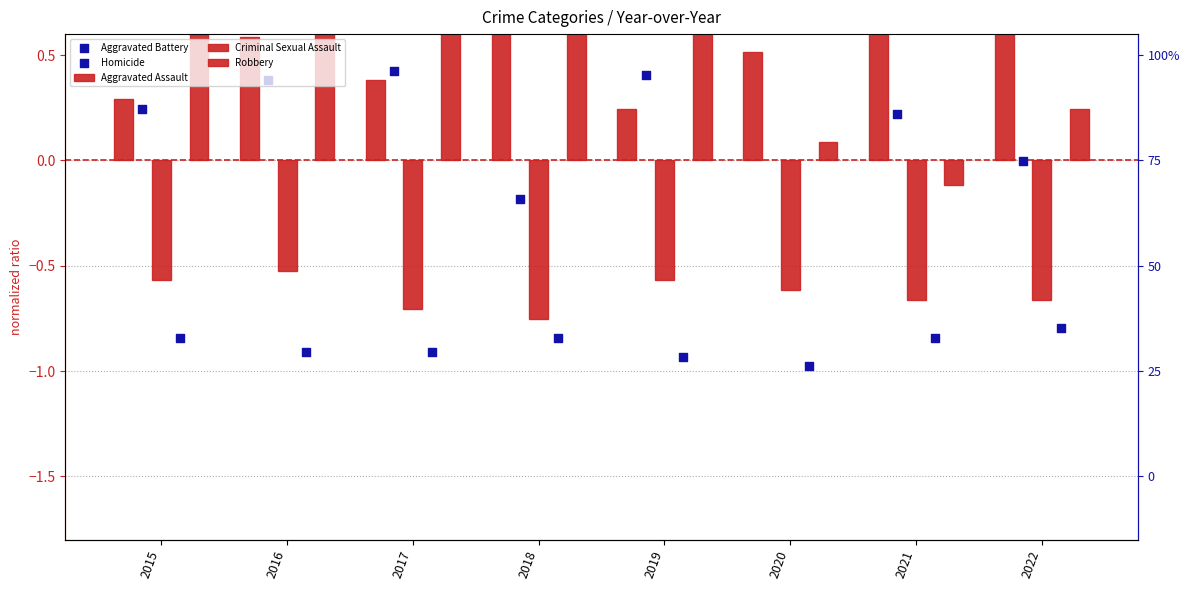

Which series has the largest total across all categories?

Robbery